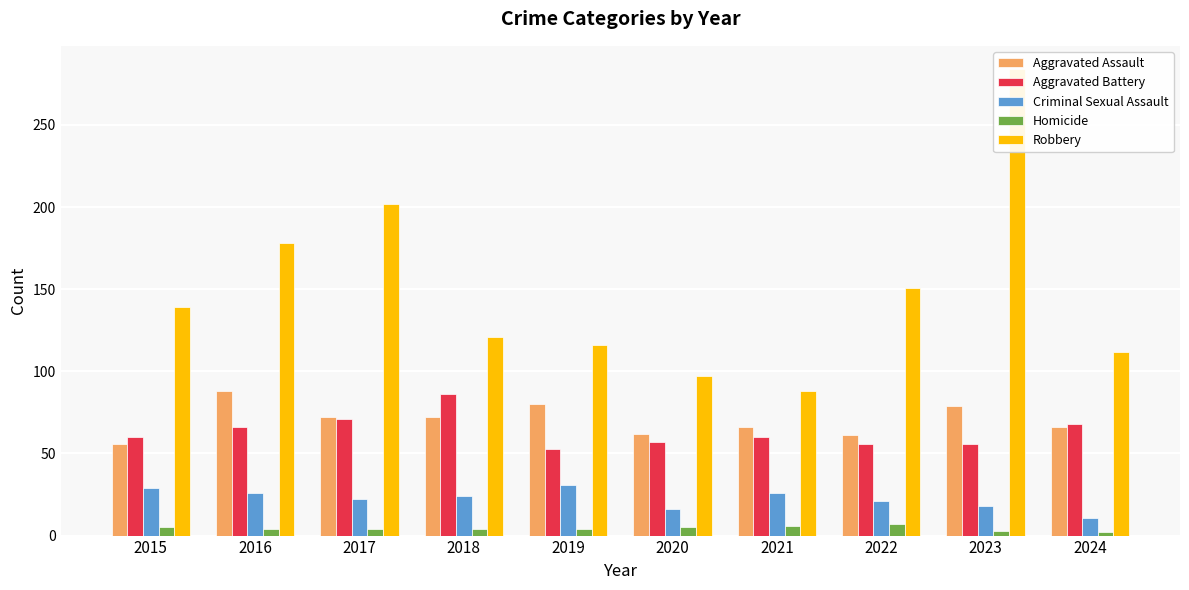

Reading left to right, what are all the values shown in this chart?

Aggravated Assault: 56	88	72	72	80	62	66	61	79	66
Aggravated Battery: 60	66	71	86	53	57	60	56	56	68
Criminal Sexual Assault: 29	26	22	24	31	16	26	21	18	11
Homicide: 5	4	4	4	4	5	6	7	3	2
Robbery: 139	178	202	121	116	97	88	151	284	112